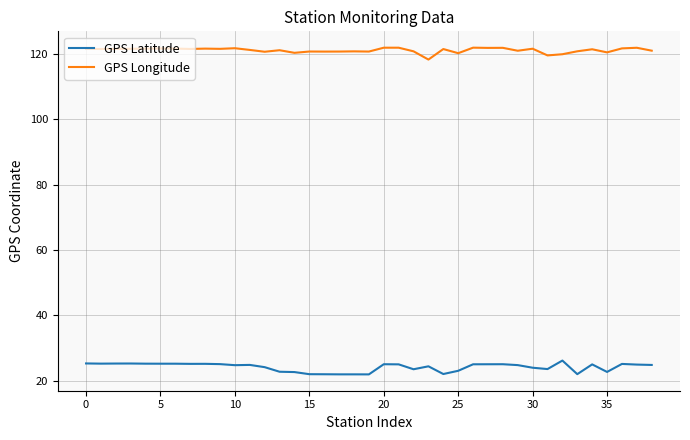

True or false: GPS Longitude and GPS Latitude cross at least once.

False